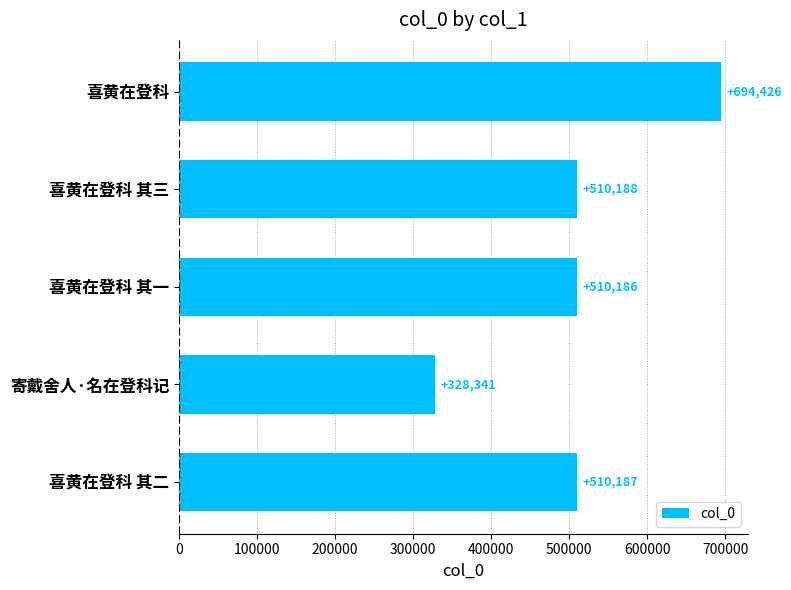

What is the sum of all values?

2553328